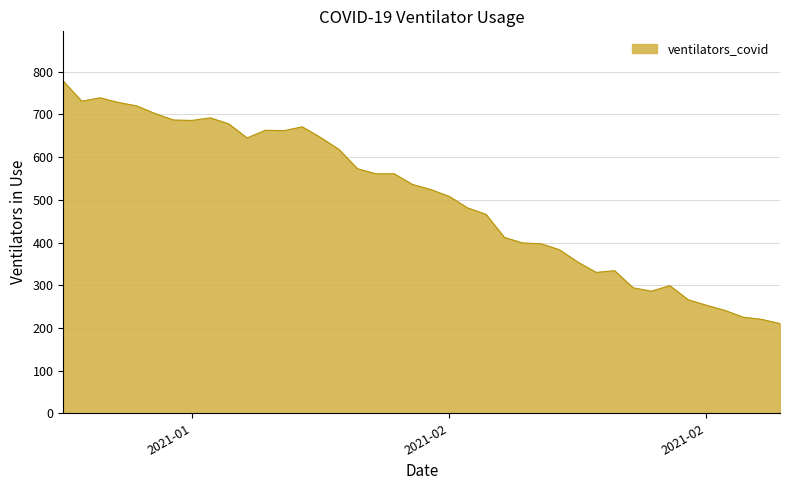

How many lines are shown in the chart?

1